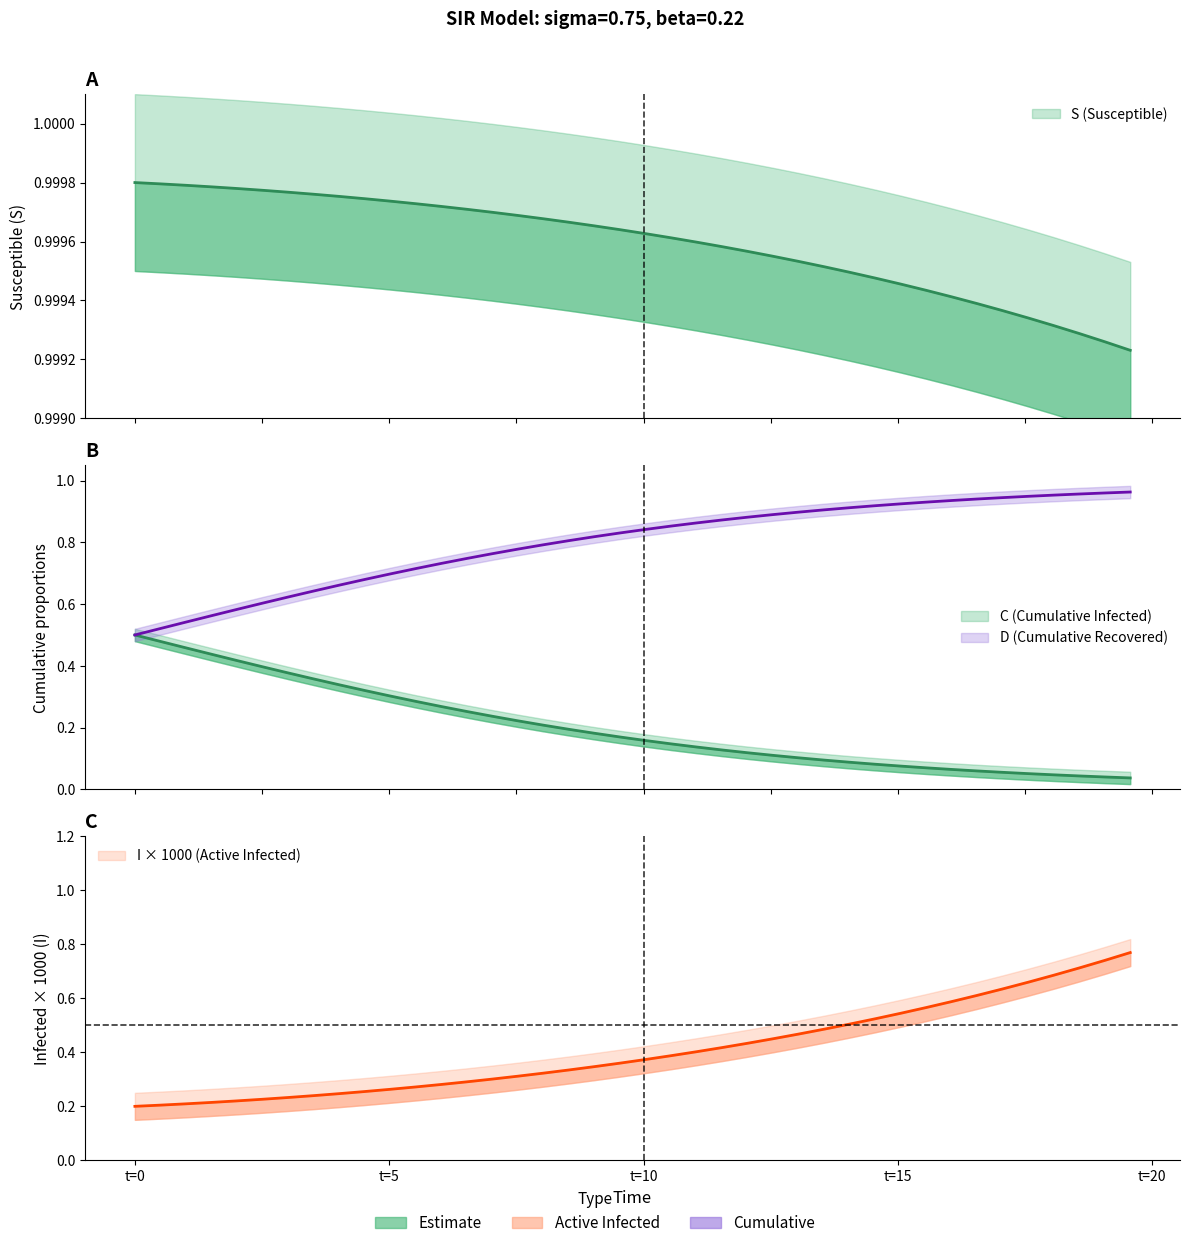

The value of C at 19 is 1.2. True or false?

False